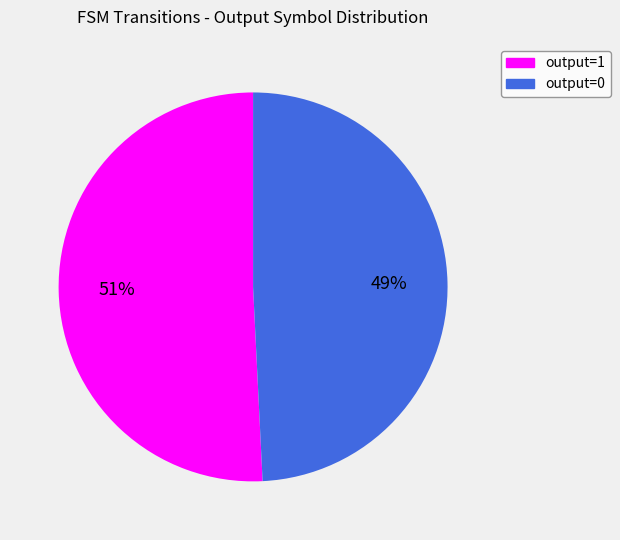

To the nearest percent, what is the difference between the largest and smallest slice percentages?

2%